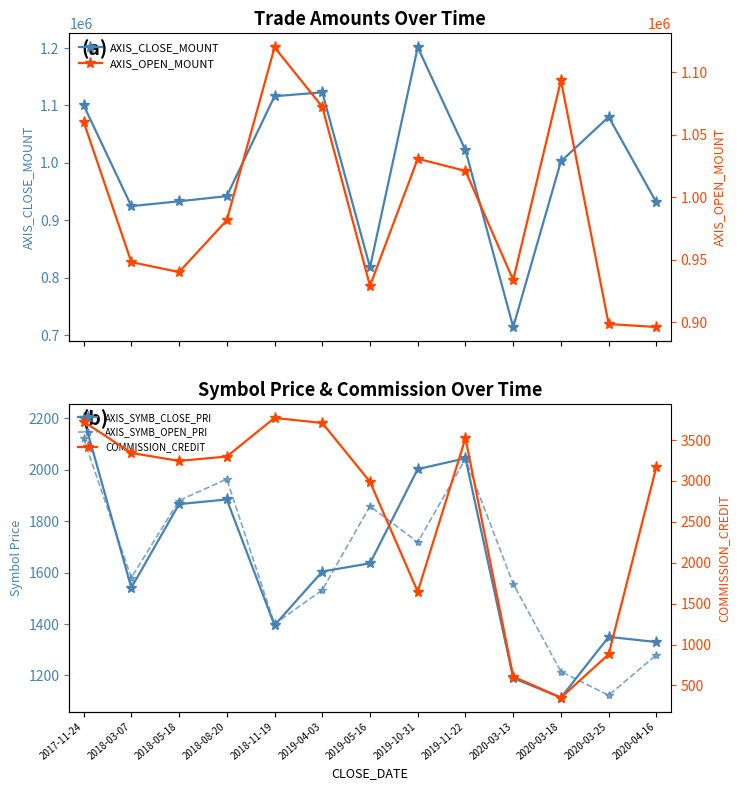

Is the value of AXIS_CLOSE_MOUNT at 2019-11-22 greater than the value of AXIS_SYMB_CLOSE_PRI at 2020-03-13?

Yes